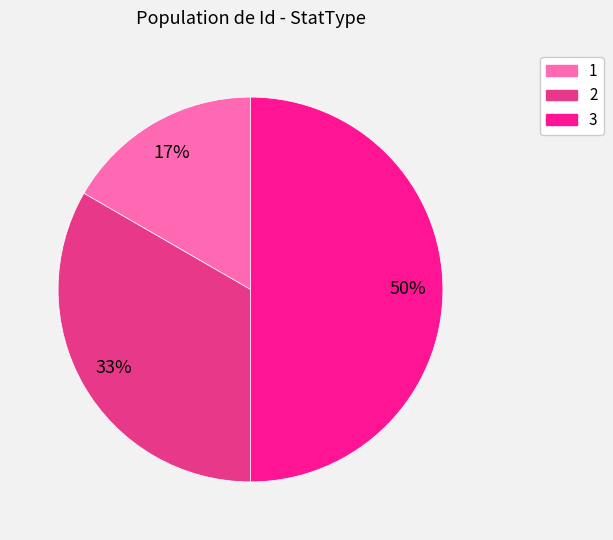

Do 3 and 2 together represent more than half of the pie?

Yes